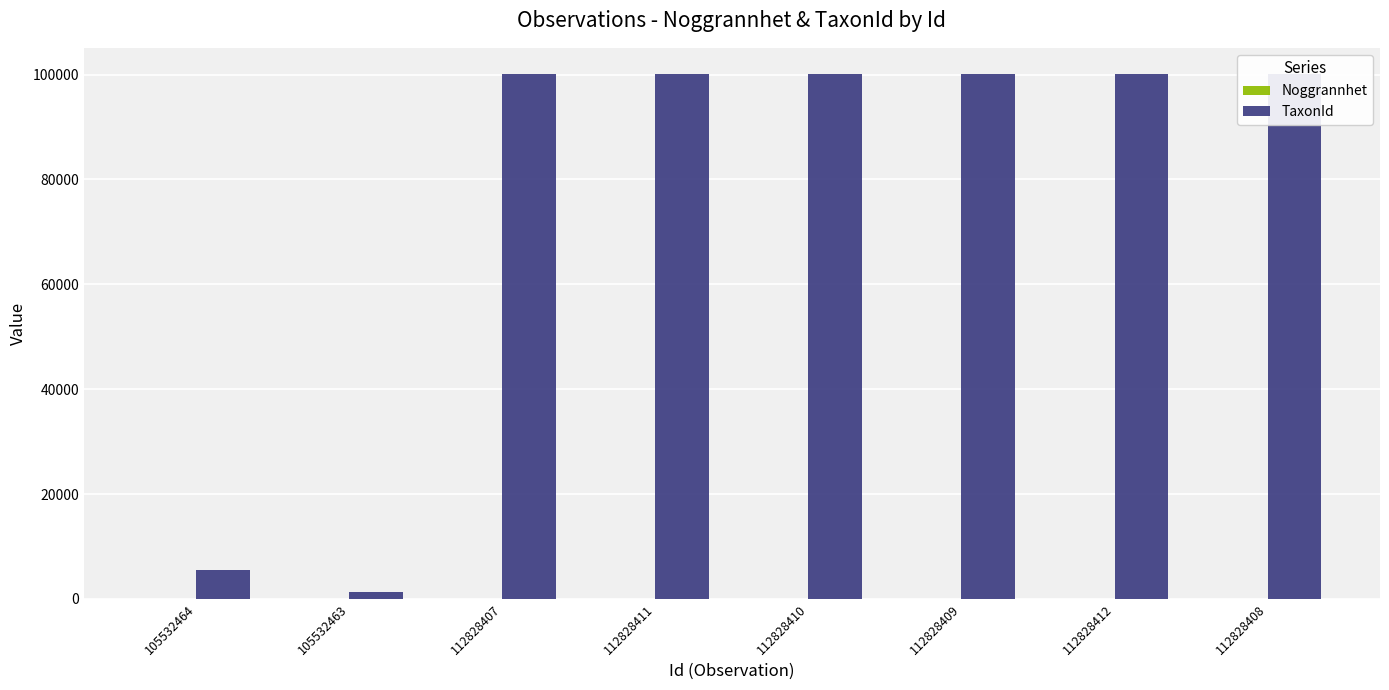

Does the chart contain stacked bars?

No